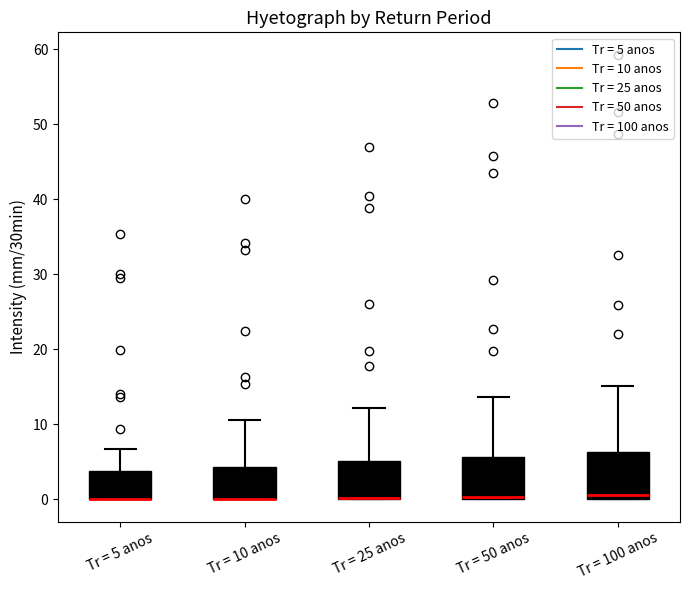

Reading left to right, transcribe this box plot: for each box, give where its median line is, the range the box spans, and where its two whiskers end, as read against the y-axis. The values are not printed on the chart, so give them approximately, as read against the axis.

Tr = 5 anos: median 0 (drawn on the box's lower edge), box 0 to 4, whiskers 0 to 7
Tr = 10 anos: median 0 (drawn on the box's lower edge), box 0 to 4, whiskers 0 to 11
Tr = 25 anos: median 0 (drawn on the box's lower edge), box 0 to 5, whiskers 0 to 12
Tr = 50 anos: median 0 (just above the box's lower edge), box 0 to 6, whiskers 0 to 14
Tr = 100 anos: median 1, box 0 to 6, whiskers 0 to 15